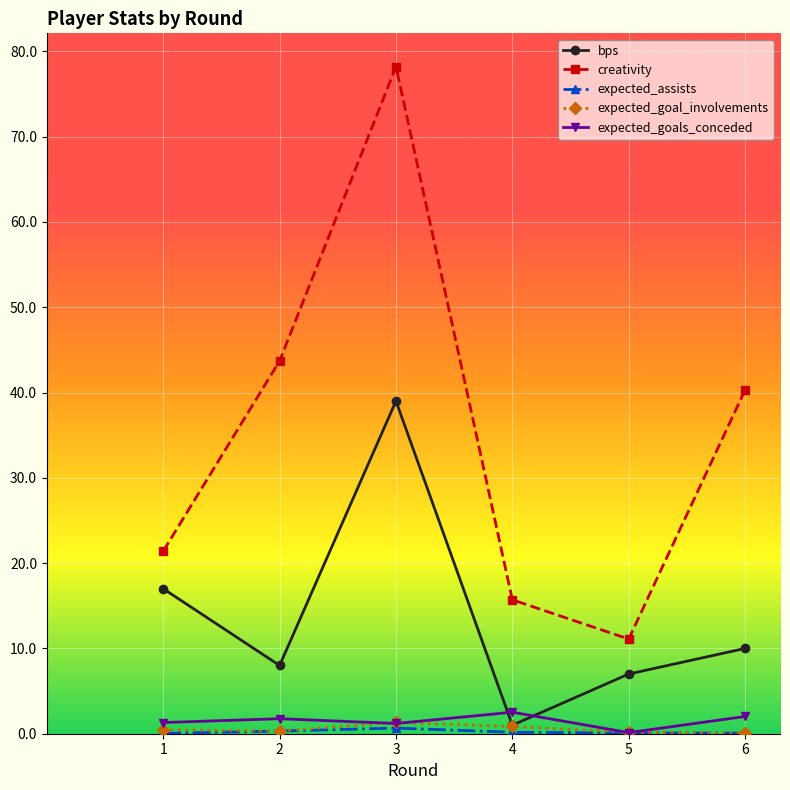

How many series are shown in this chart?

5